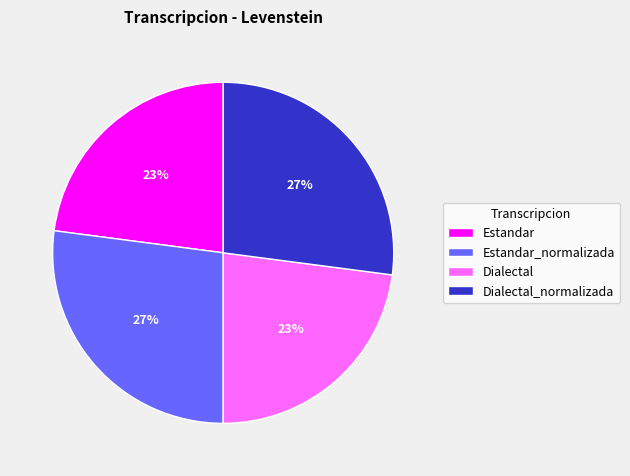

Does any single category account for the majority?

No